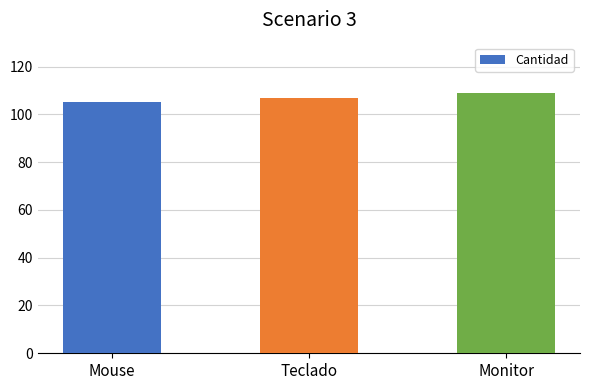

What position from the left is Mouse?

1